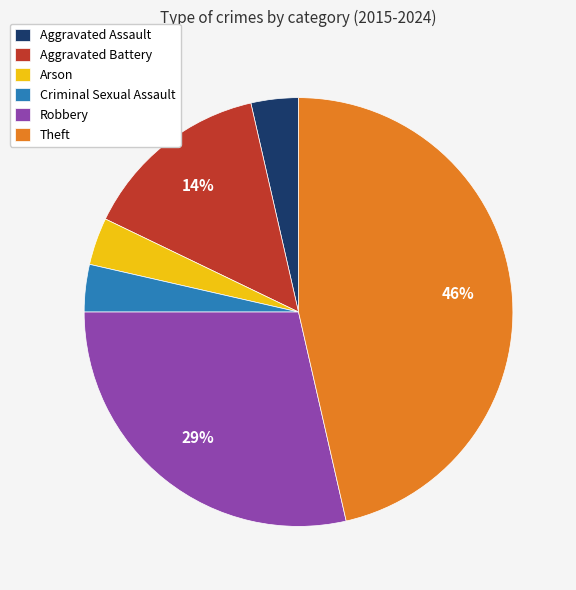

To the nearest percent, what is the average slice percentage?

17%